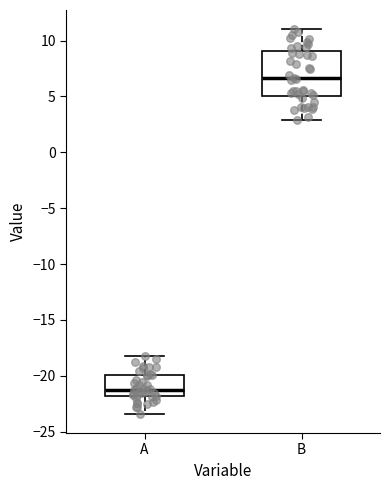

Where does the upper whisker of the box for A end on the y-axis? The values are not printed on the chart, so give them approximately, as read against the axis.

-18.0